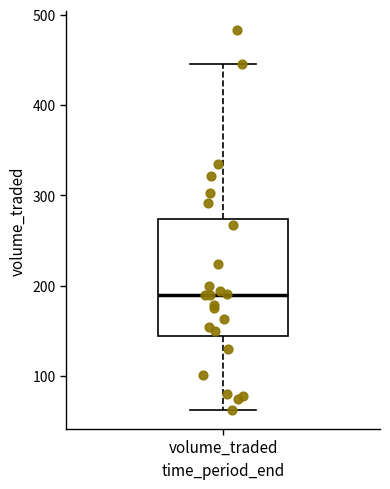

Where is the upper edge of the box for volume_traded on the y-axis? The values are not printed on the chart, so give them approximately, as read against the axis.

270